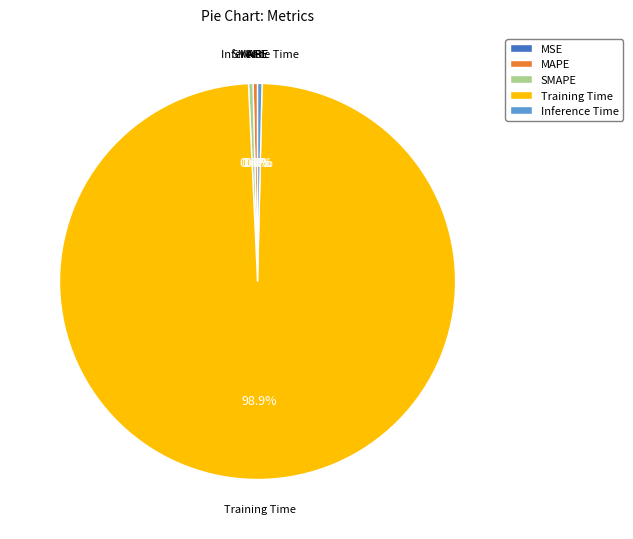

Which category has the smallest portion of the pie?

MSE